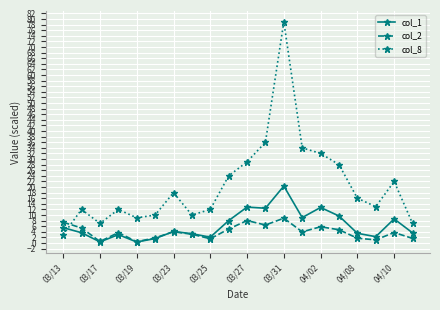

What is the value of the col_2 point at the 16th from the left?

4.7